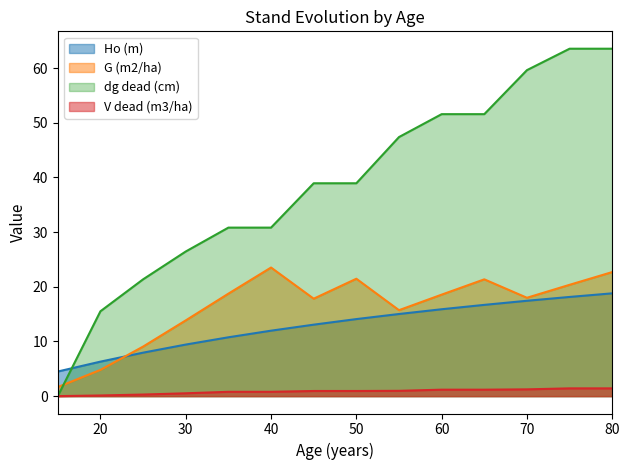

In G (m2/ha), how many points are lower than both neighbors (excluding endpoints)?

3